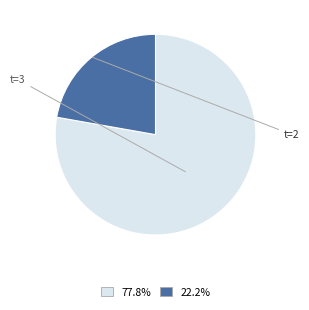

Does any single category account for the majority?

Yes